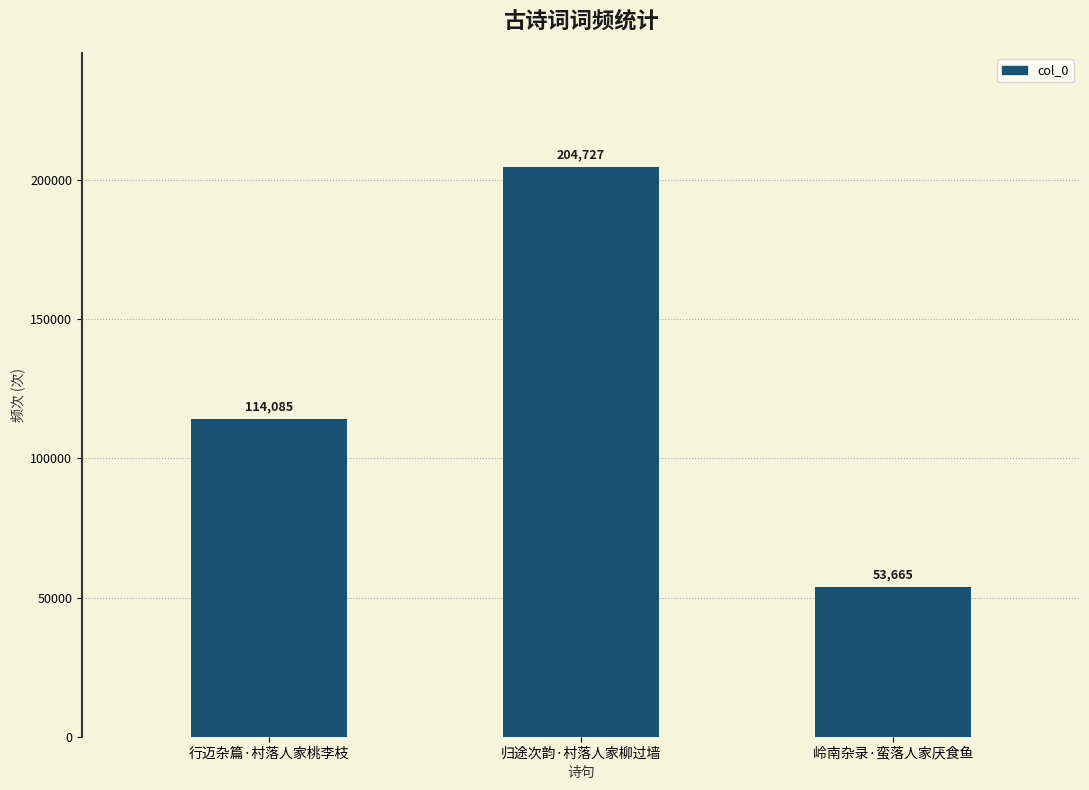

What position from the right is 行迈杂篇·村落人家桃李枝?

3